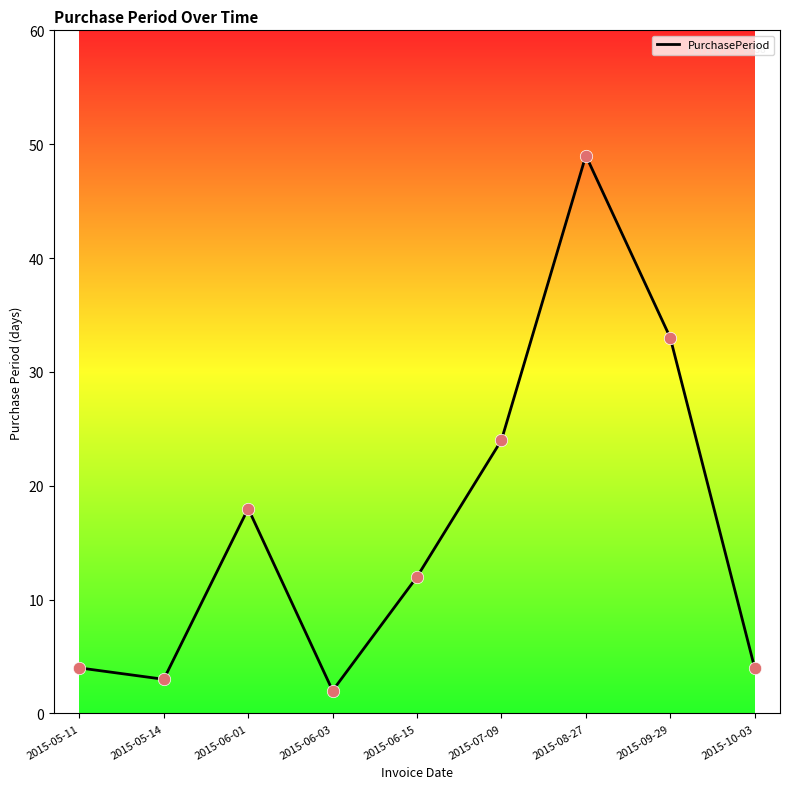

Between 2015-09-29 and 2015-06-03, which is larger?

2015-09-29